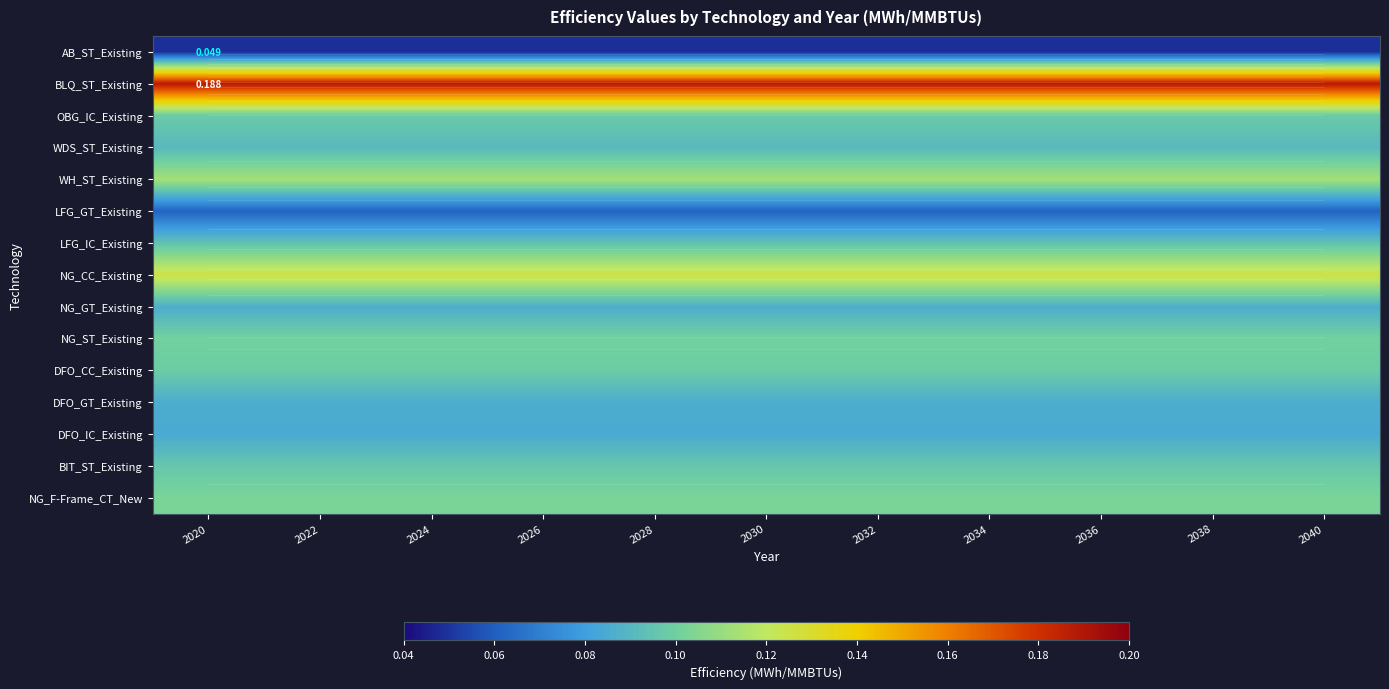

At 2038, list the series in order from smallest to largest.

AB_ST_Existing, LFG_GT_Existing, DFO_IC_Existing, DFO_GT_Existing, NG_GT_Existing, WDS_ST_Existing, LFG_IC_Existing, BIT_ST_Existing, OBG_IC_Existing, DFO_CC_Existing, NG_ST_Existing, NG_F-Frame_CT_New, WH_ST_Existing, NG_CC_Existing, BLQ_ST_Existing